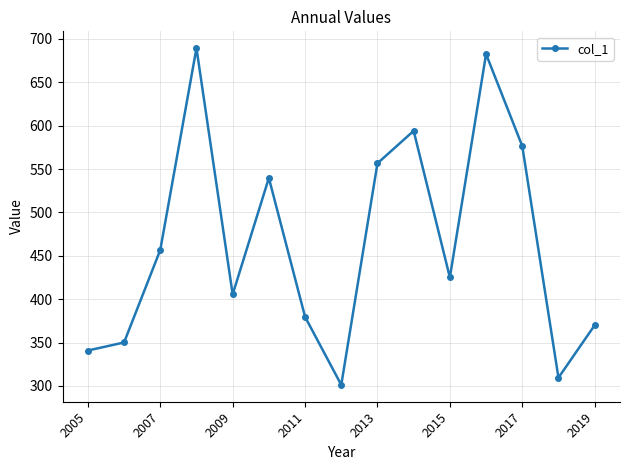

How many points are lower than both their immediate neighbors (excluding endpoints)?

4